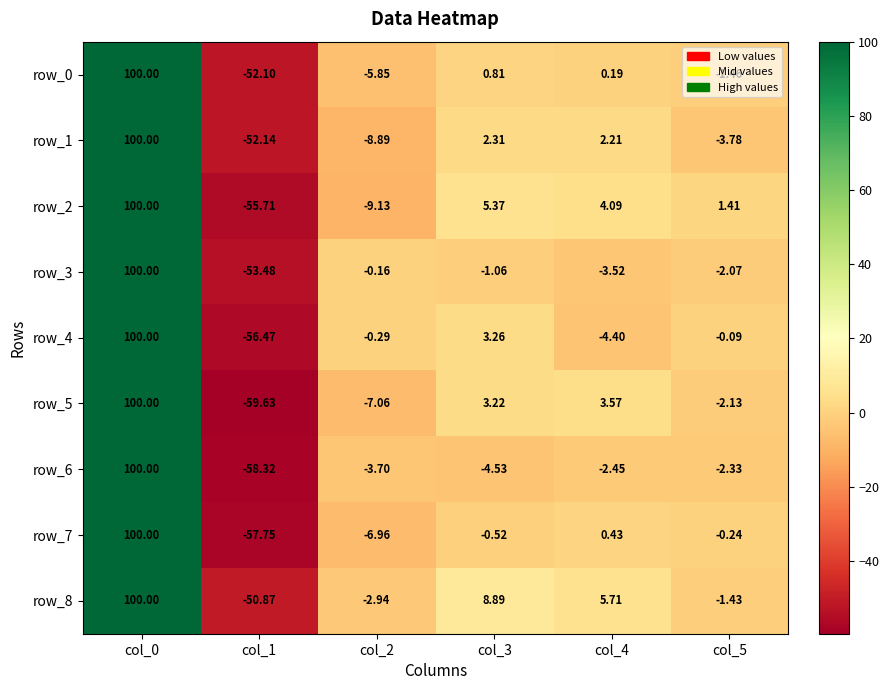

What is the difference between the maximum and minimum values in the row_6 series?

158.3